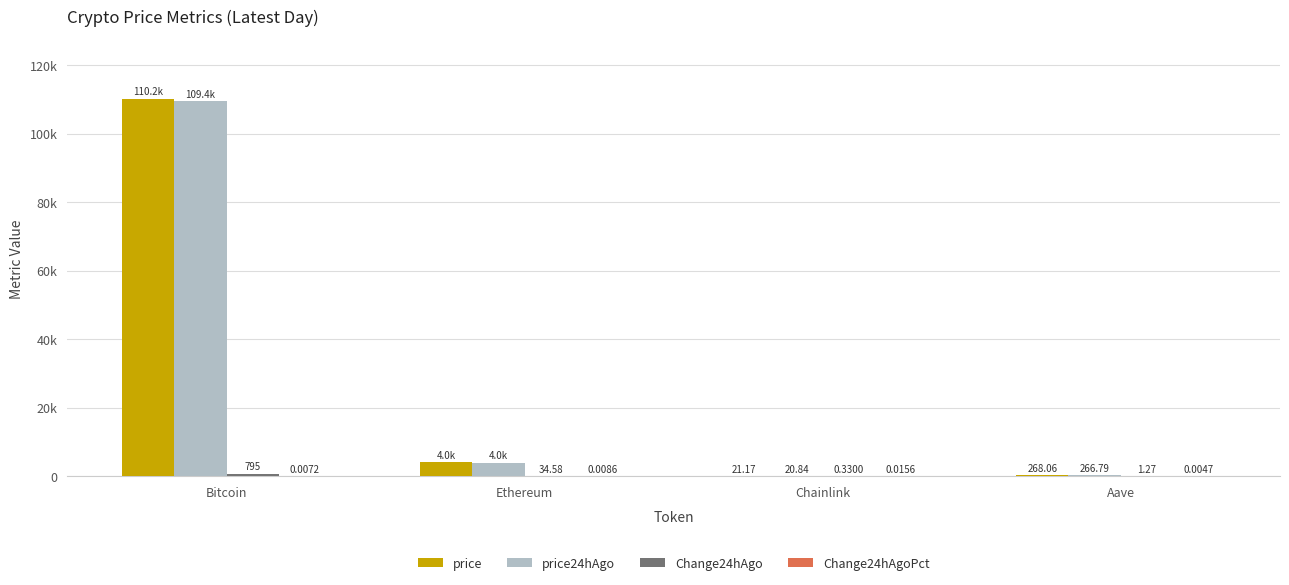

What is the maximum value for price24hAgo?

109446.0